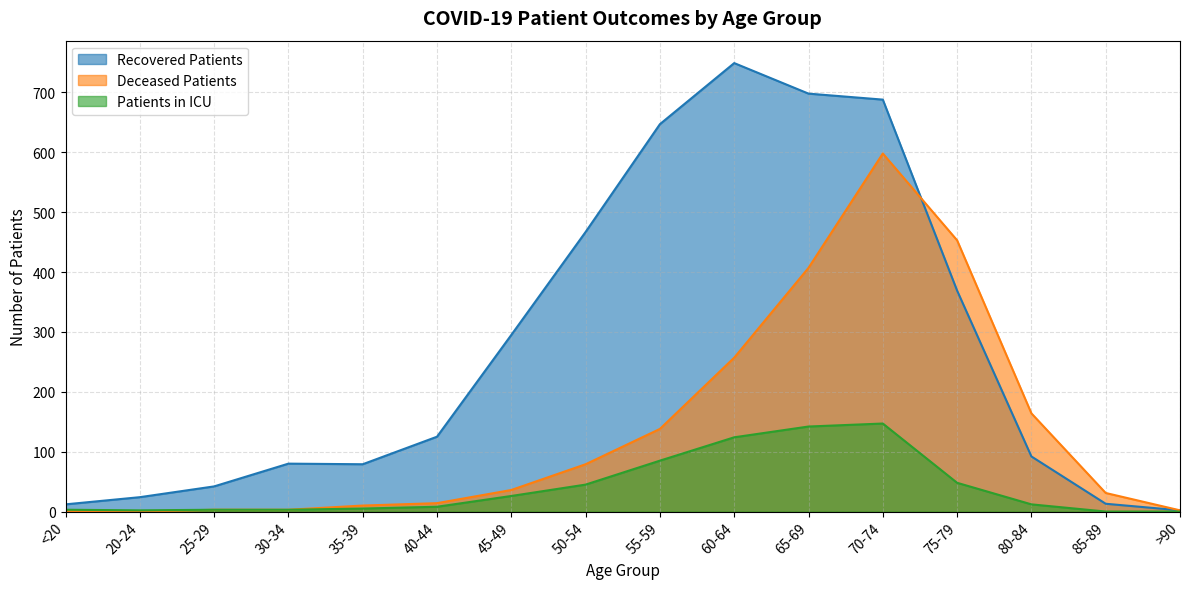

How many lines are shown in the chart?

3